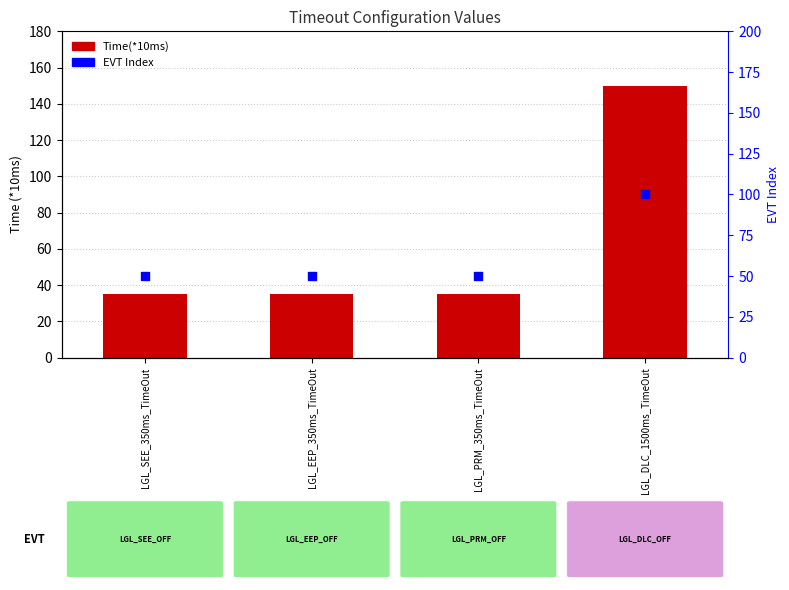

What is the total value across all series at LGL_SEE_350ms_TimeOut?

85